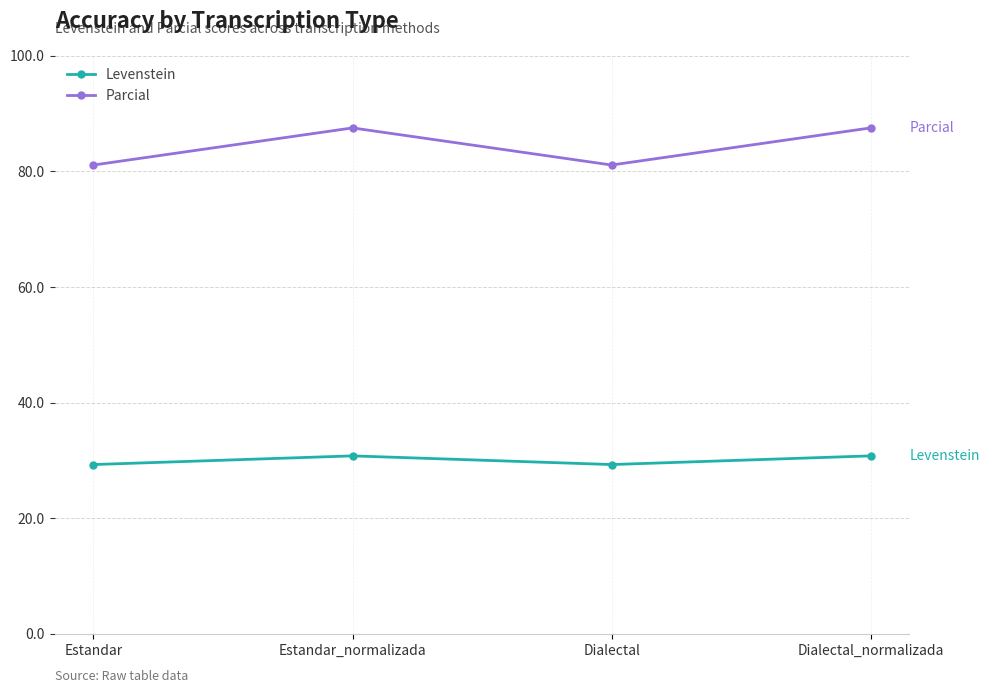

How many interior local valleys does the Parcial series have?

1